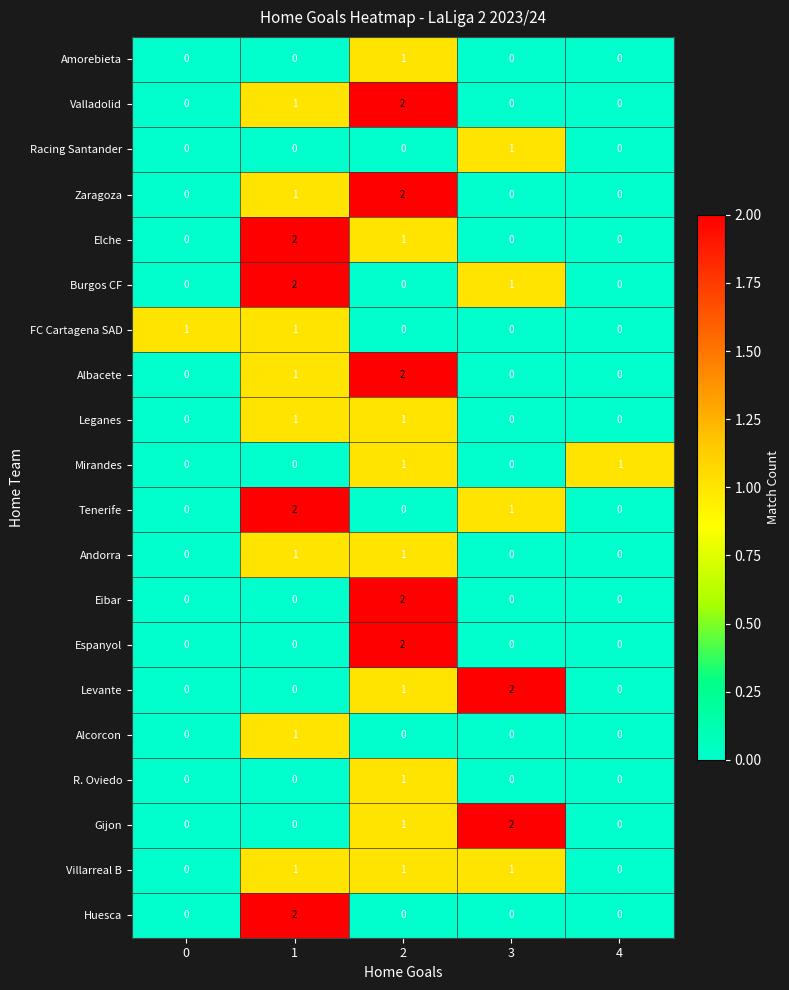

The value of Mirandes at 1 is 1. True or false?

False